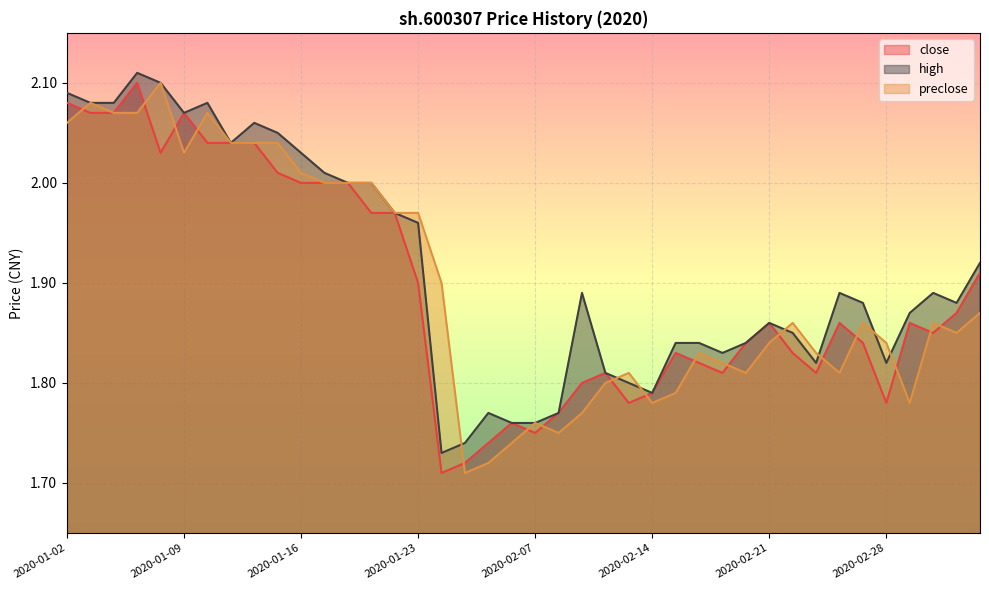

Reading left to right, what are all the values shown in this chart?

close: 2.1	2.1	2.1	2.1	2.0	2.1	2.0	2.0	2.0	2.0	2.0	2.0	2.0	2.0	2.0	1.9	1.7	1.7	1.7	1.8	1.8	1.8	1.8	1.8	1.8	1.8	1.8	1.8	1.8	1.8	1.9	1.8	1.8	1.9	1.8	1.8	1.9	1.9	1.9	1.9
high: 2.1	2.1	2.1	2.1	2.1	2.1	2.1	2.0	2.1	2.0	2.0	2.0	2.0	2.0	2.0	2.0	1.7	1.7	1.8	1.8	1.8	1.8	1.9	1.8	1.8	1.8	1.8	1.8	1.8	1.8	1.9	1.9	1.8	1.9	1.9	1.8	1.9	1.9	1.9	1.9
preclose: 2.1	2.1	2.1	2.1	2.1	2.0	2.1	2.0	2.0	2.0	2.0	2.0	2.0	2.0	2.0	2.0	1.9	1.7	1.7	1.7	1.8	1.8	1.8	1.8	1.8	1.8	1.8	1.8	1.8	1.8	1.8	1.9	1.8	1.8	1.9	1.8	1.8	1.9	1.9	1.9